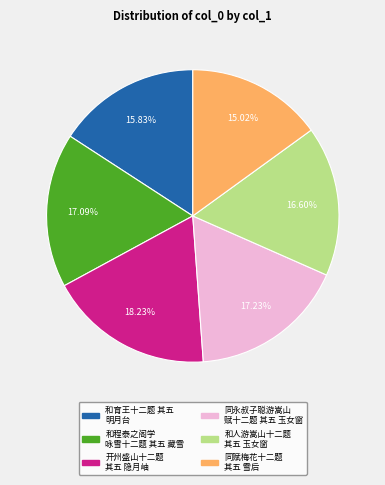

Is there a majority slice in this chart?

No